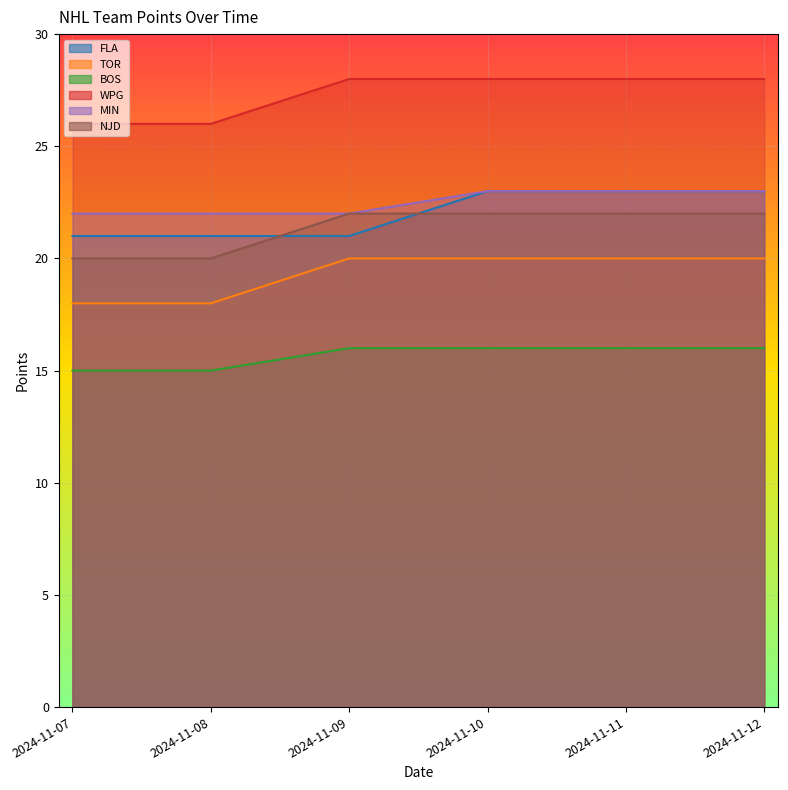

What is the value of the NJD point at the 5th from the left?

22